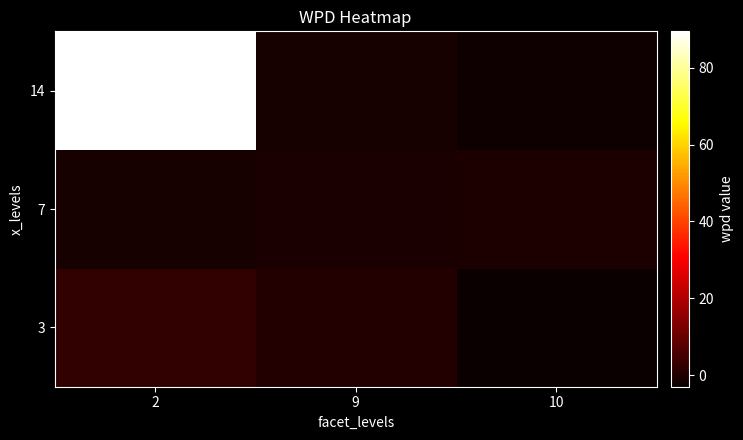

Reading left to right, what are all the values shown in this chart?

3: 2=2.6	9=0.3	10=-3.0
7: 2=-1.1	9=-0.7	10=-0.2
14: 2=89.5	9=-0.9	10=-2.1